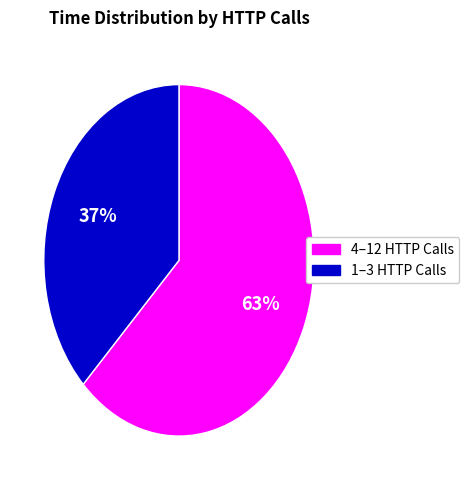

Is there any slice that represents more than half of the pie?

Yes